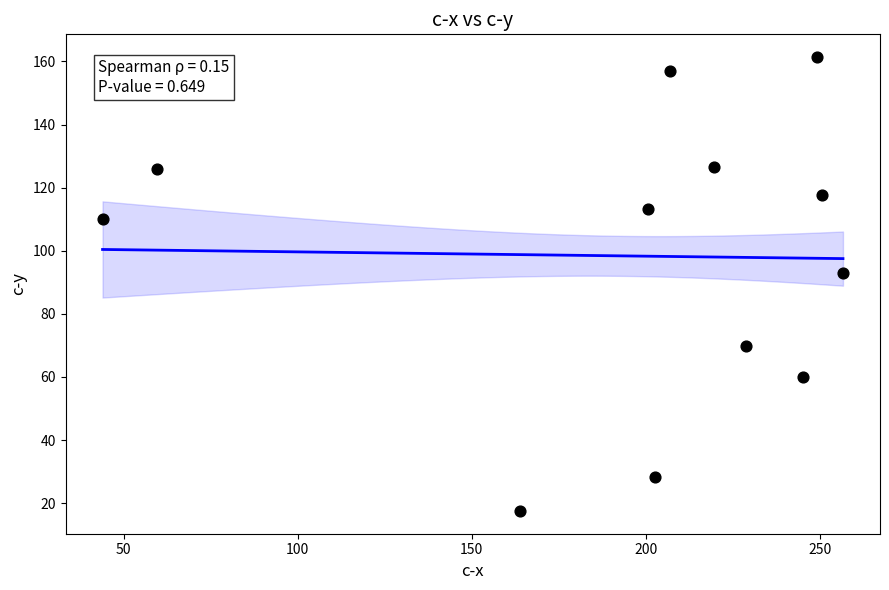

What is the average X value?

194.0